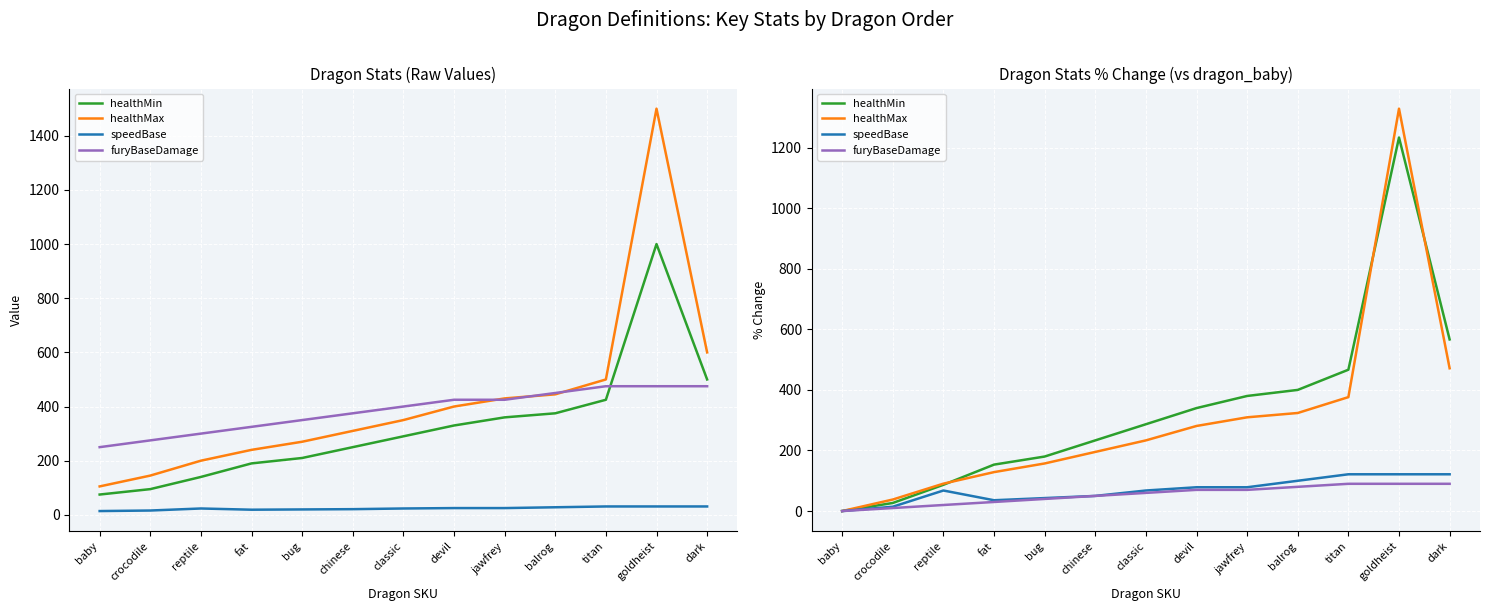

Reading right to left, extract all data points from this chart.

healthMin: 566.7	1233.3	466.7	400.0	380.0	340.0	286.7	233.3	180.0	153.3	86.7	26.7	0.0
healthMax: 471.4	1328.6	376.2	323.8	309.5	281.0	233.3	195.2	157.1	128.6	90.5	38.1	0.0
speedBase: 121.4	121.4	121.4	100.0	78.6	78.6	67.9	50.0	42.9	35.7	67.9	14.3	0.0
furyBaseDamage: 90.0	90.0	90.0	80.0	70.0	70.0	60.0	50.0	40.0	30.0	20.0	10.0	0.0